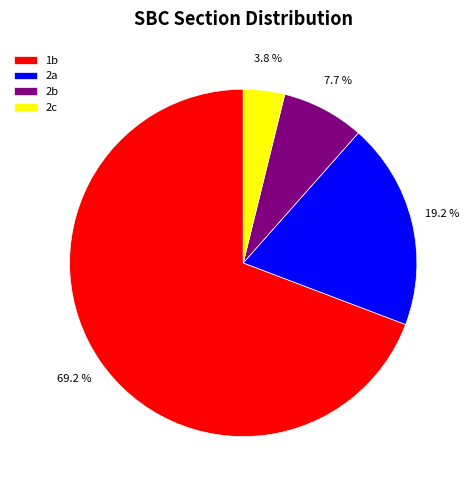

Between 2c and 1b, which is larger?

1b